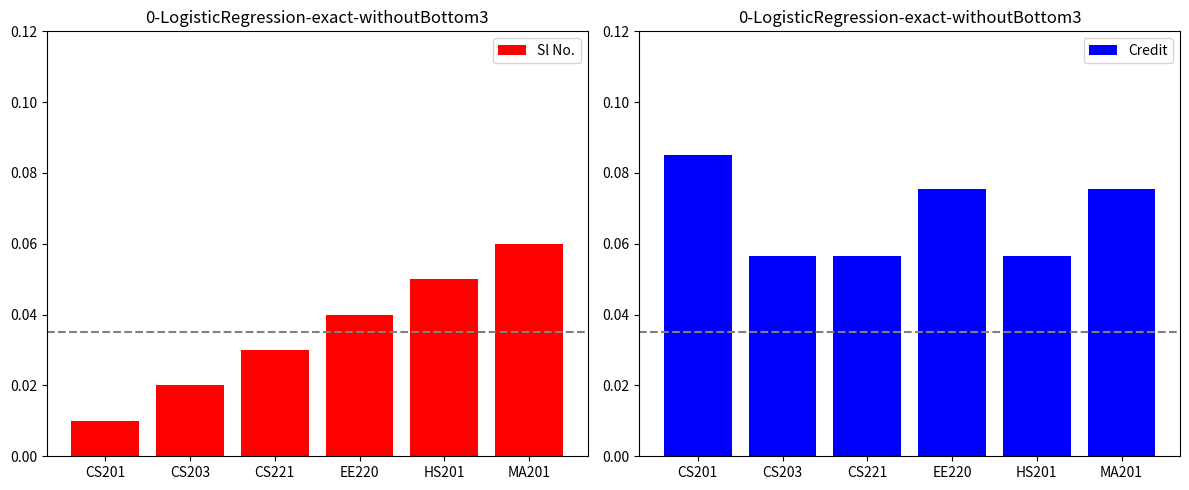

The Sl No. series shows 0.0 at CS203. True or false?

True